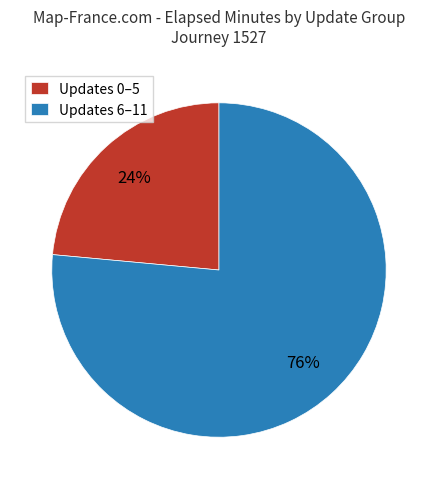

Count the number of slices in the pie.

2